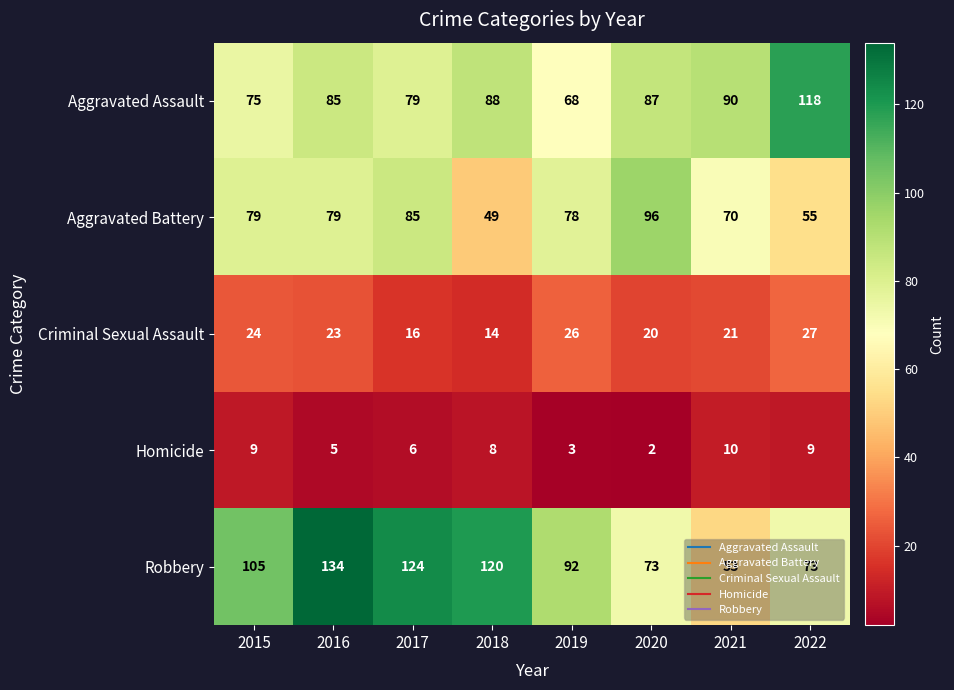

Which series has the largest total across all categories?

Robbery